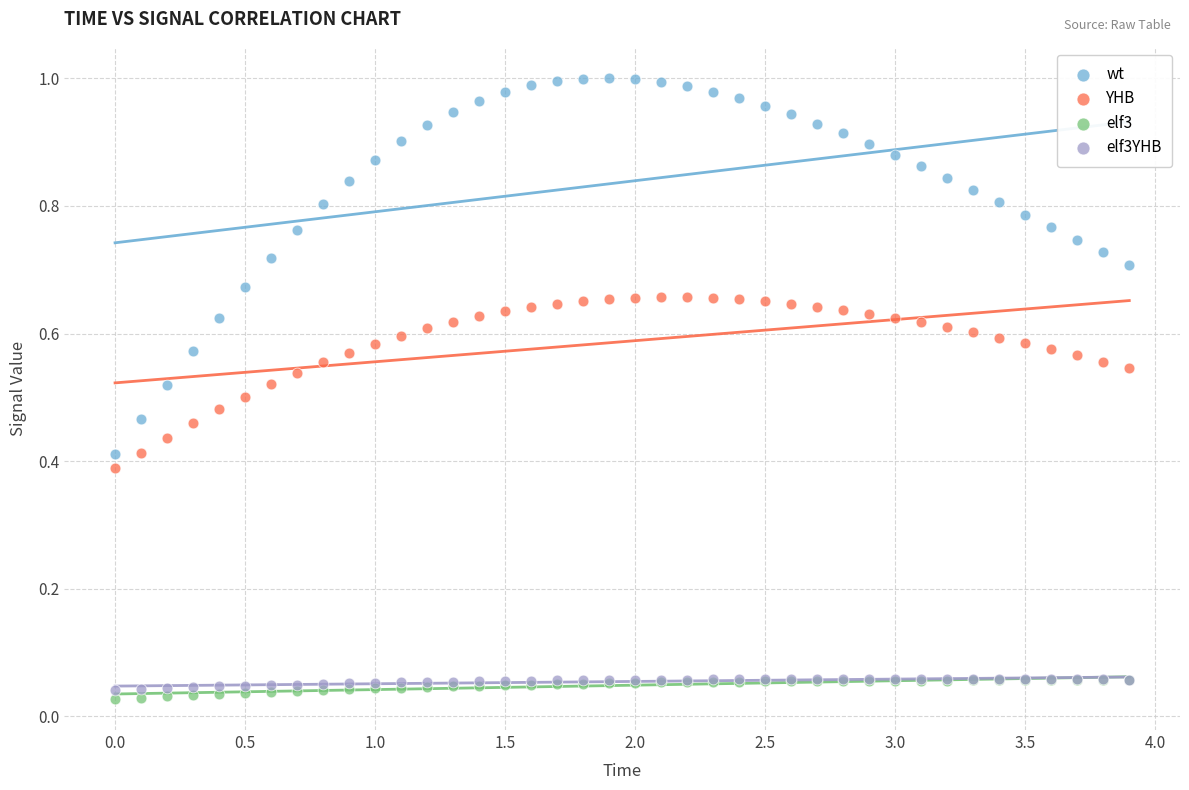

What are all the series names shown in the legend?

wt, YHB, elf3, elf3YHB